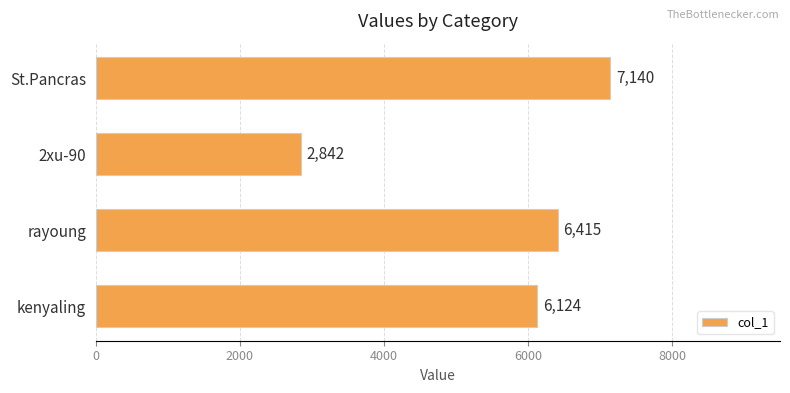

Approximately how many times larger is the value at kenyaling compared to 2xu-90?

2.2